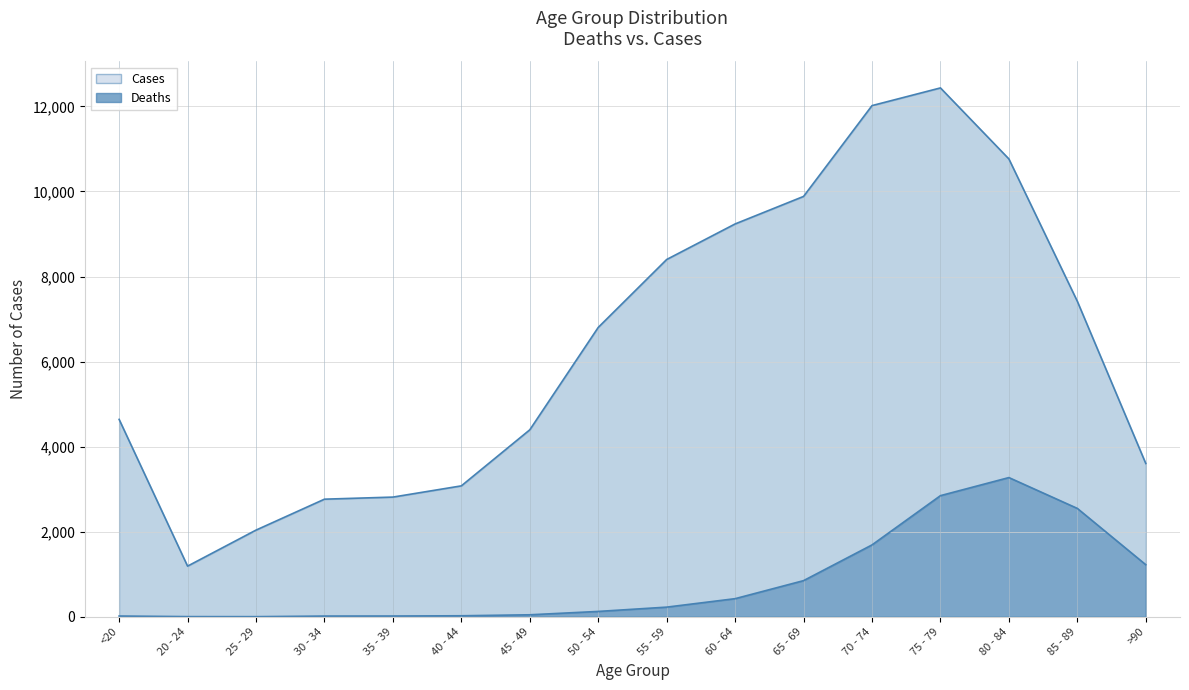

At which label does Cases reach its peak?

75 - 79